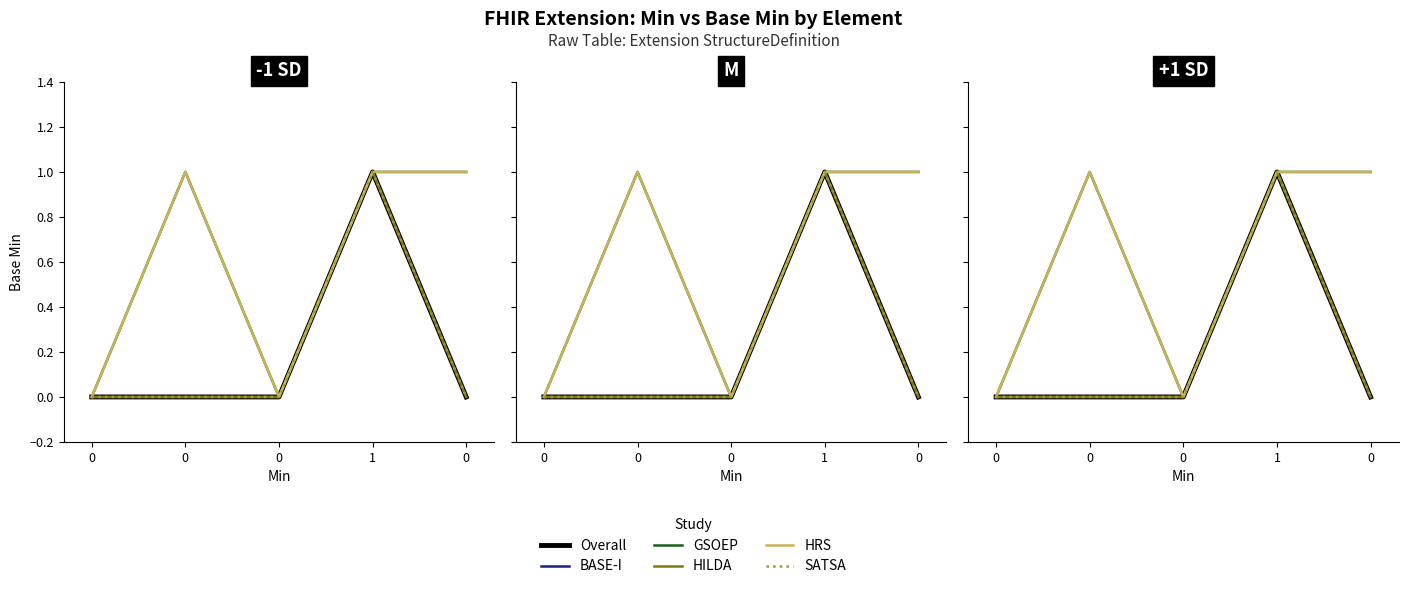

How many lines are shown in the chart?

6